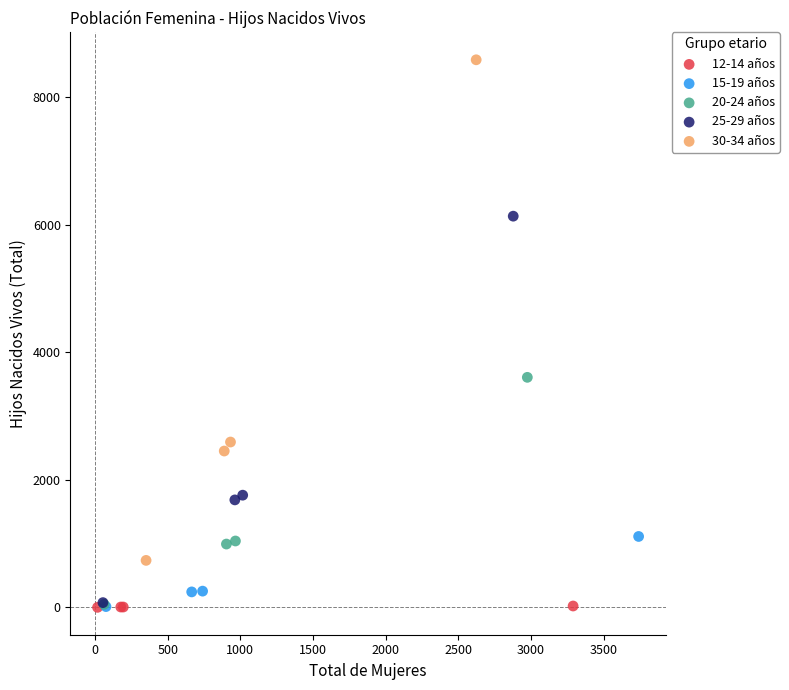

Which series has the widest spread of Y values?

30-34 años